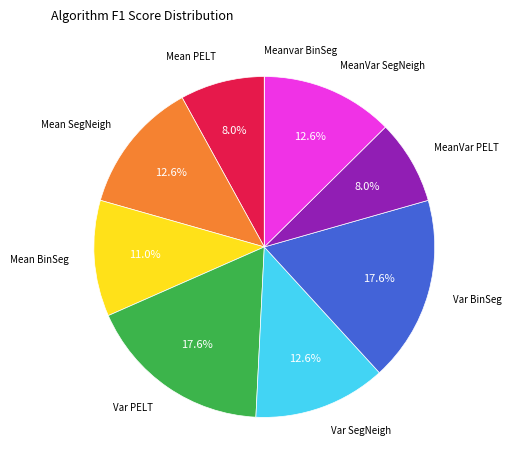

Combined, do Var PELT and Mean SegNeigh account for over 50%?

No